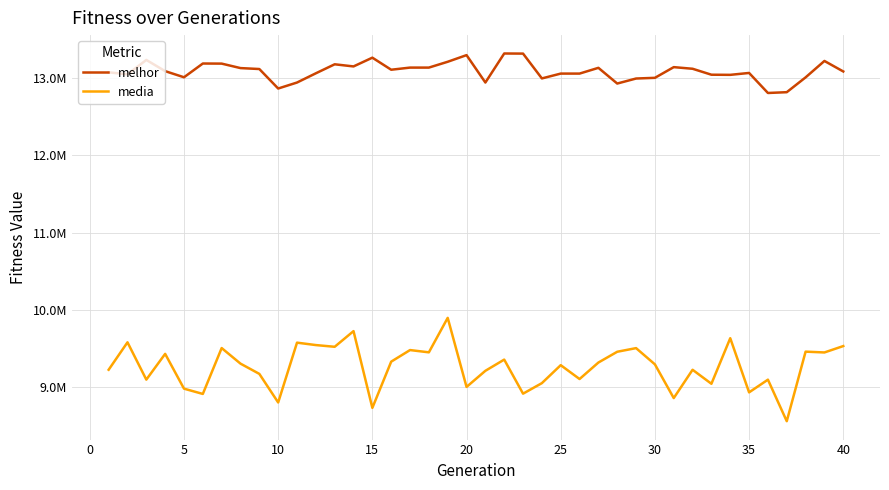

Is this an area chart (filled region under the line)?

No